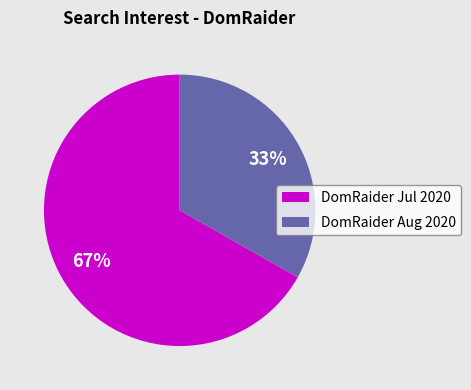

True or false: DomRaider Jul 2020 accounts for 57% of the total.

False